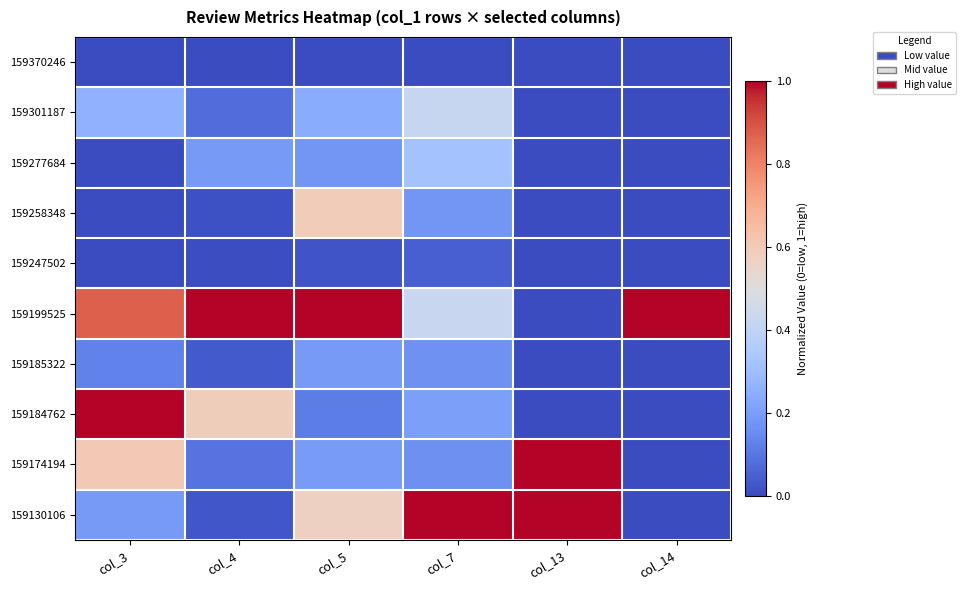

Which series has the largest total across all categories?

159199525